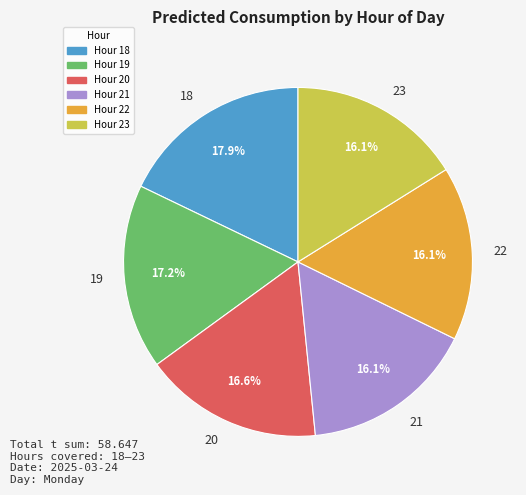

Which category has the biggest portion of the pie?

18